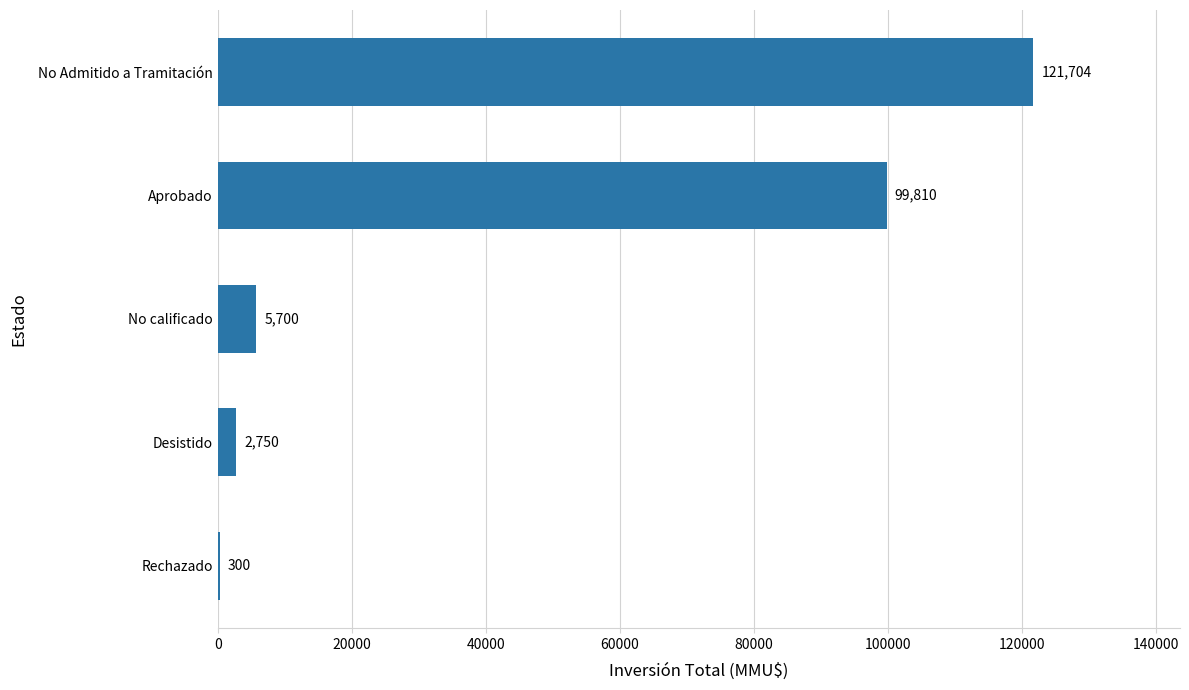

How many categories are shown in the chart?

5